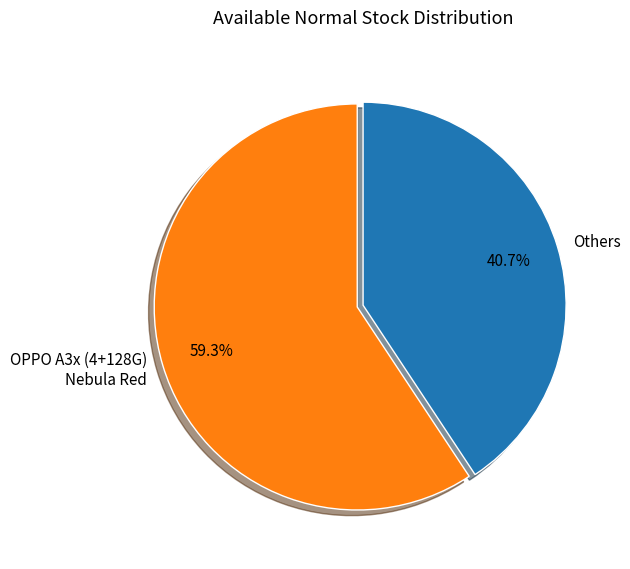

Does Others account for over 50% of the chart?

No